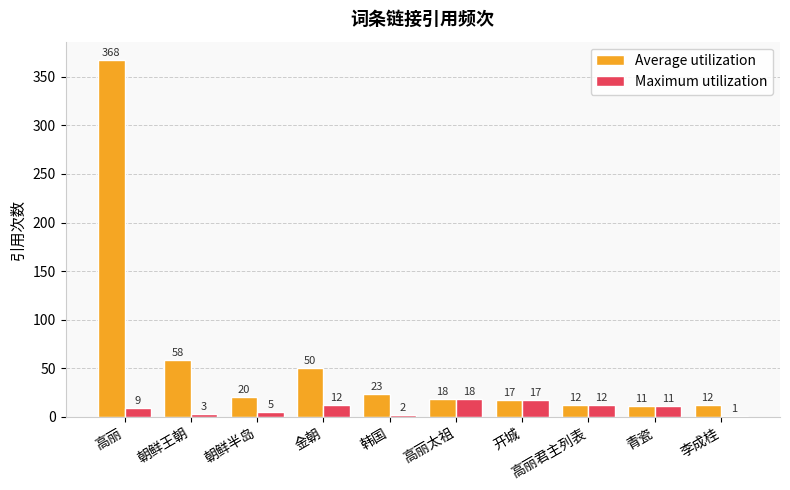

What is the spread (max minus min) of values at 金朝?

38